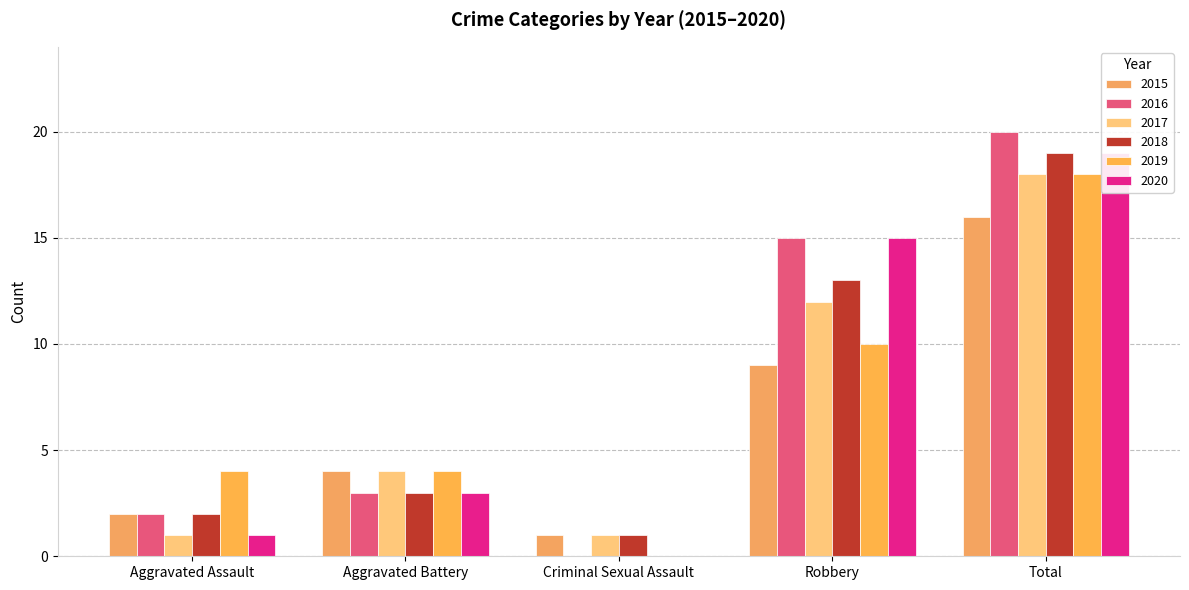

The value of 2015 at Aggravated Battery is 5. True or false?

False